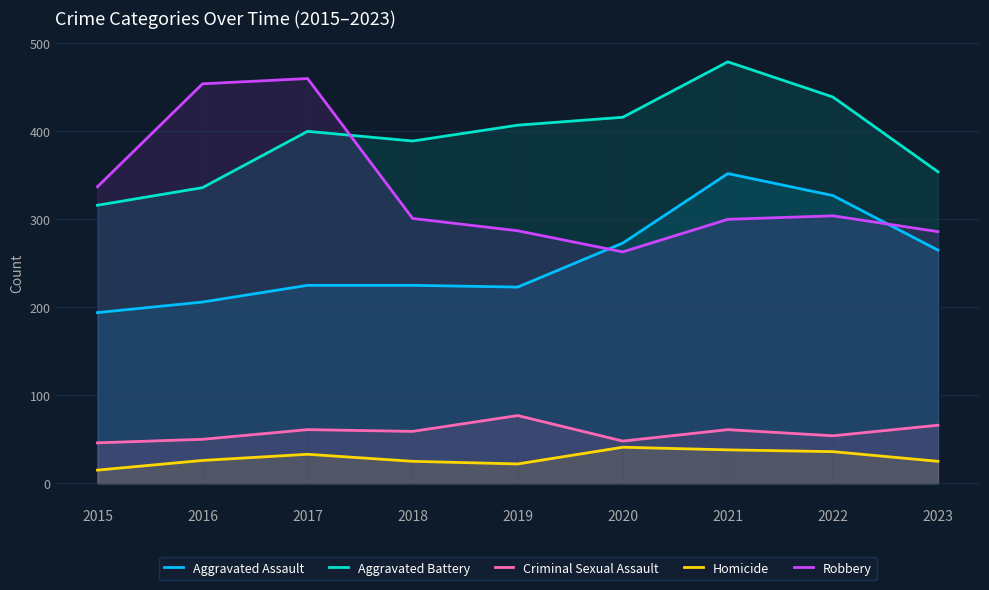

True or false: Criminal Sexual Assault and Aggravated Battery cross at least once.

False